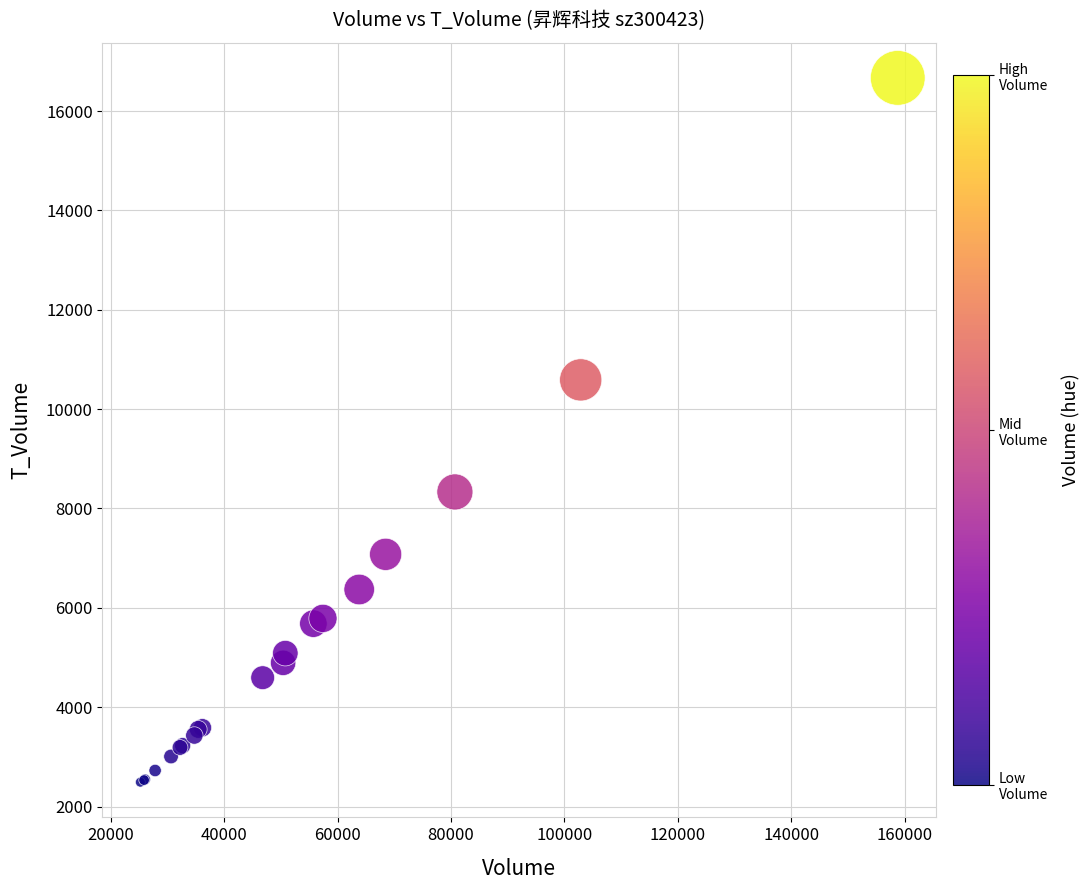

What Y value in the scatter plot is closest to 9579?

10589